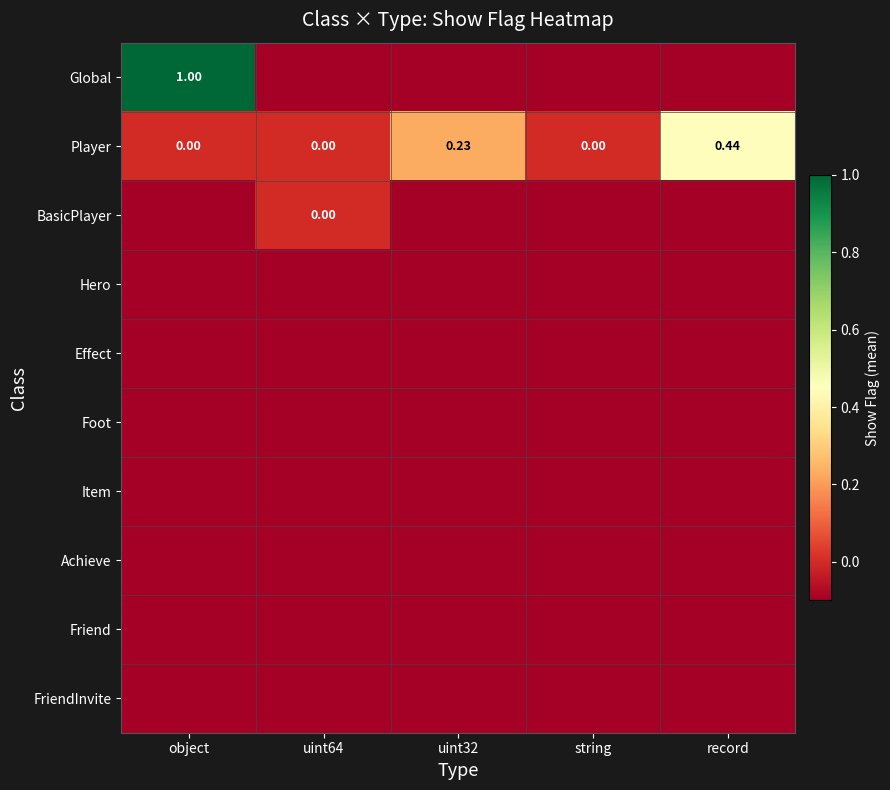

Is it true that Player equals 0.6 at record?

False